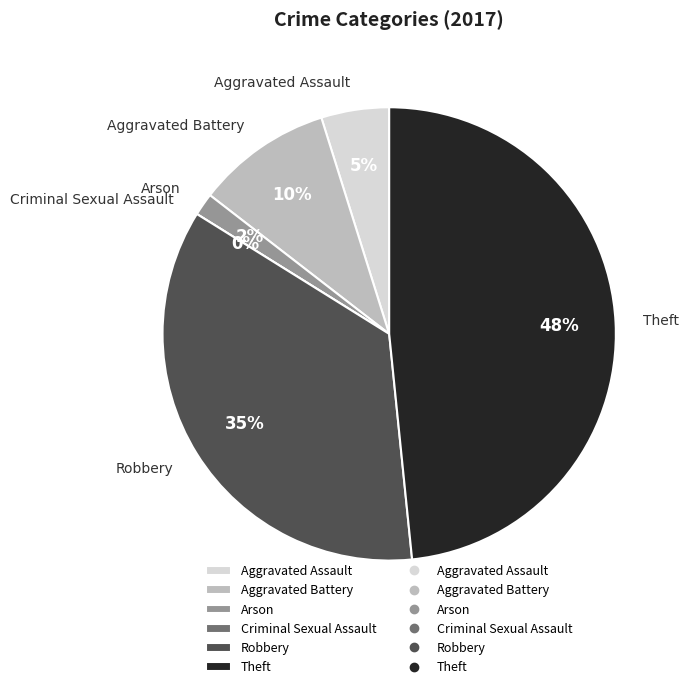

To the nearest percent, what portion does Aggravated Battery represent?

10%